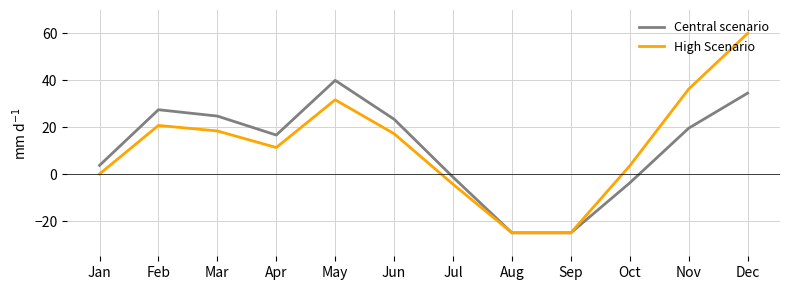

True or false: Central scenario has more than 1 interior local peaks.

True